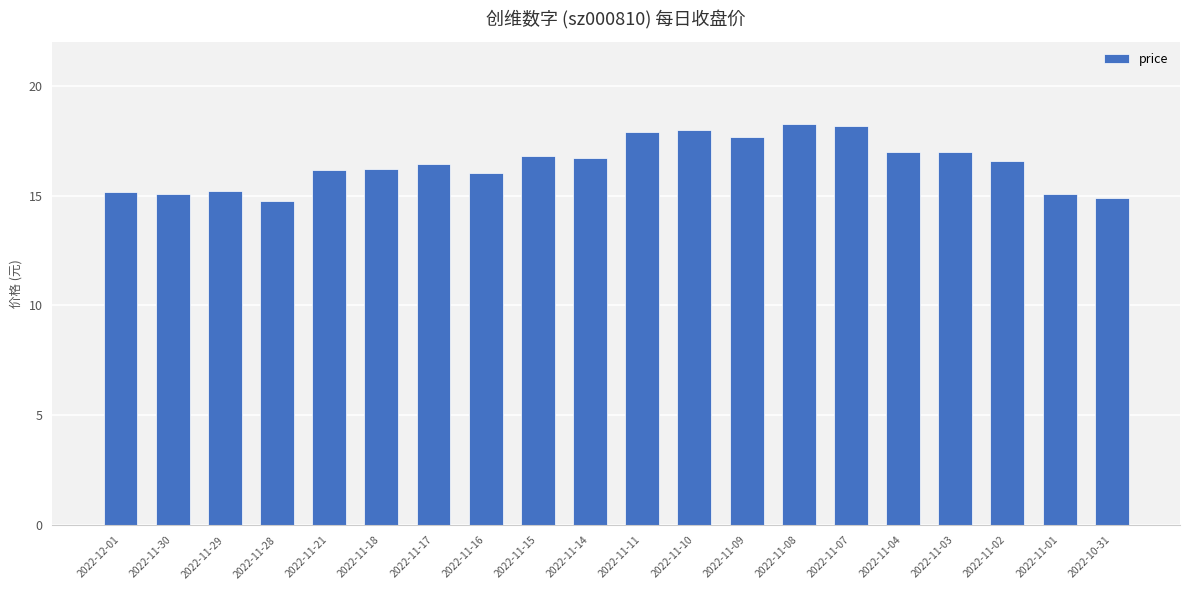

Is it true that the value at 2022-11-10 is 18.0?

True